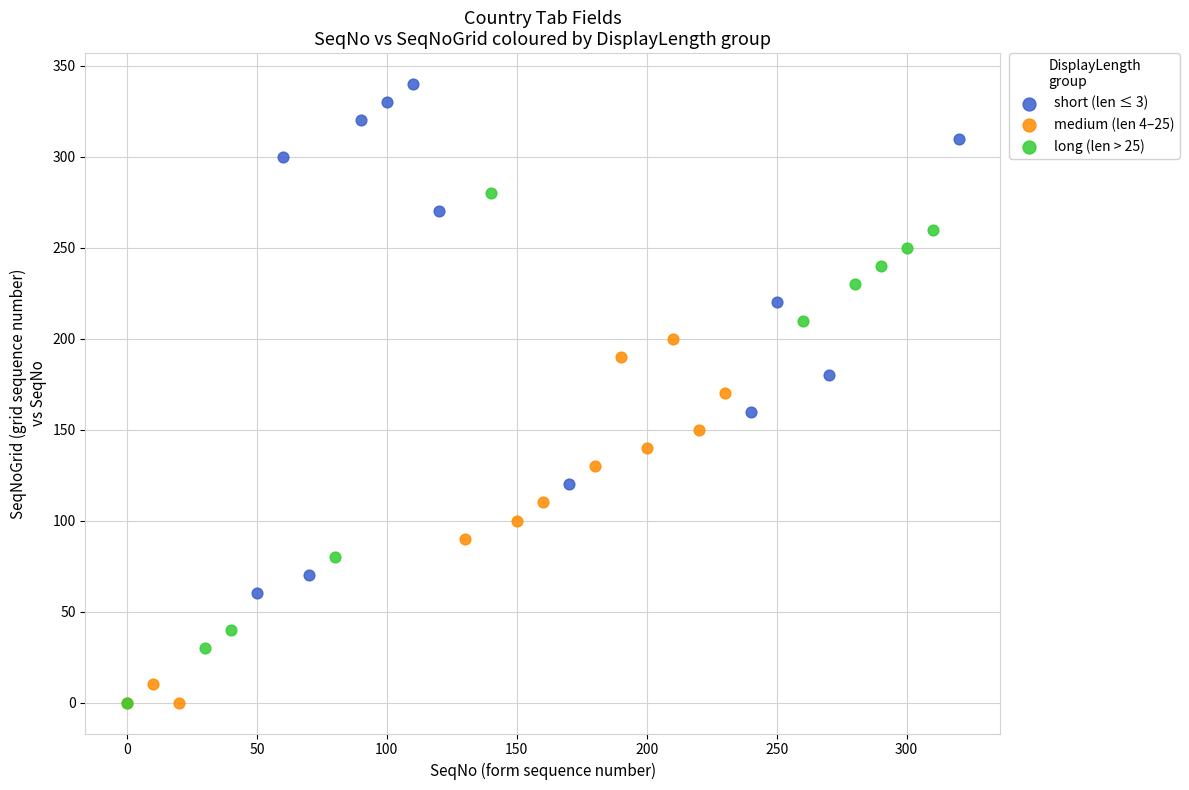

Which series reaches the maximum Y coordinate?

short (len ≤ 3)